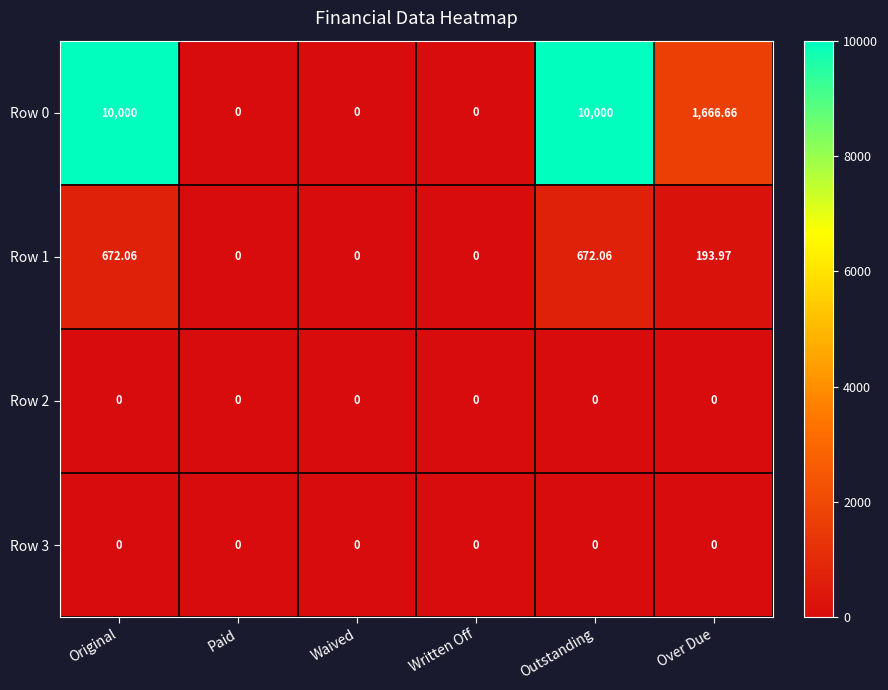

How many data points in Row 0 are less than 1666?

3